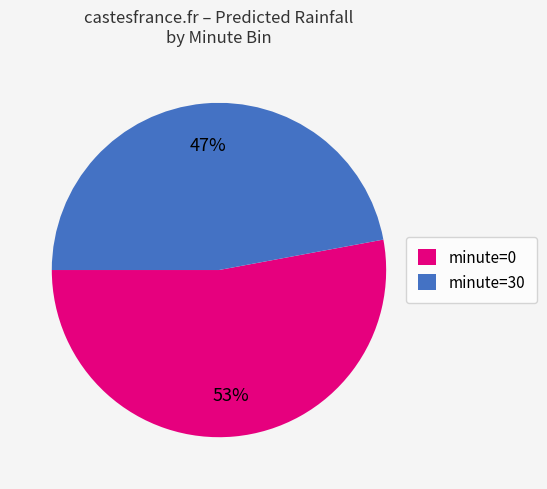

Rank the categories by value from lowest to highest.

minute=30, minute=0